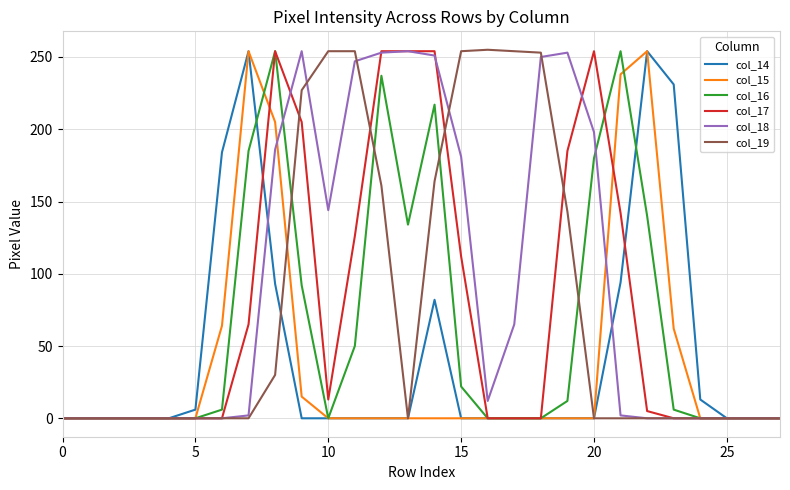

Count the number of data series in this chart.

6